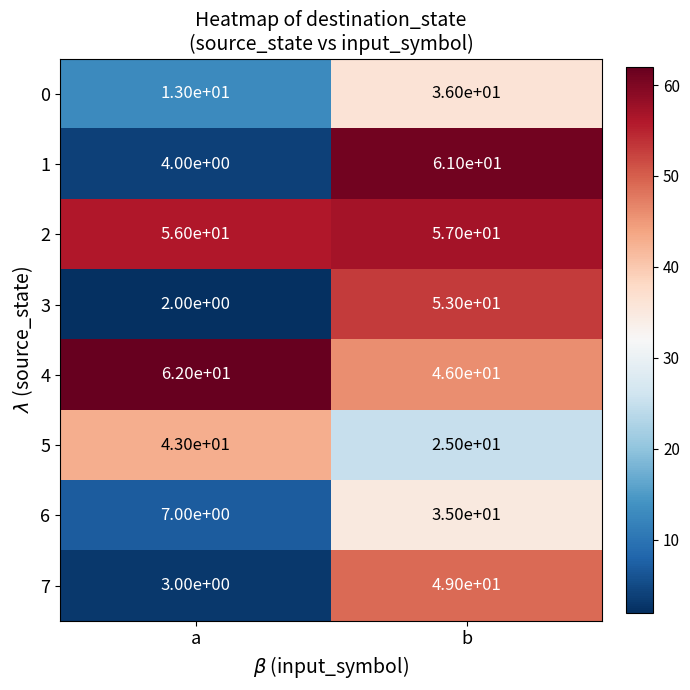

What is the approximate value of 3 at b, to the nearest 10?

50